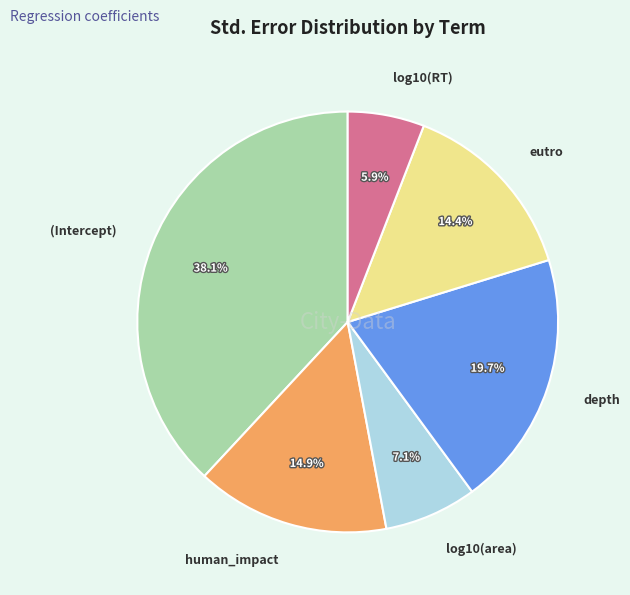

Which category has the smallest portion of the pie?

log10(RT)